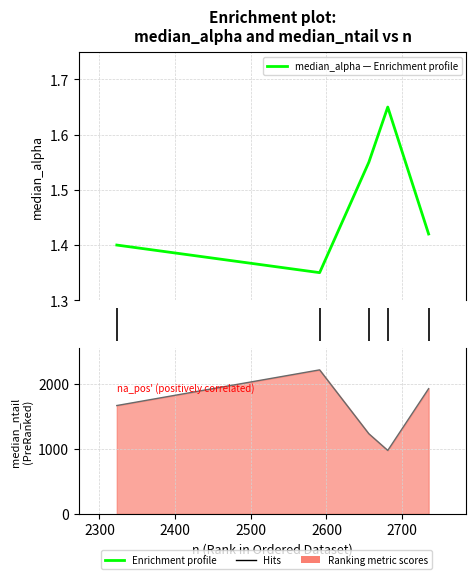

What is the value of the 4th point from the left?

1.7